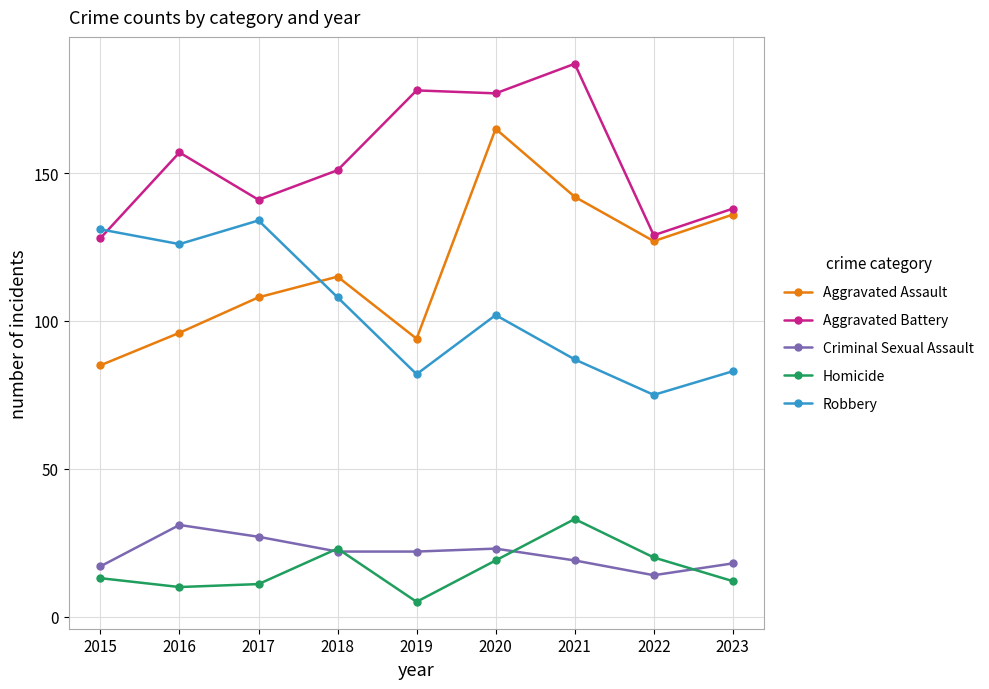

What value does the Criminal Sexual Assault series have at 2017, to the nearest 5?

25